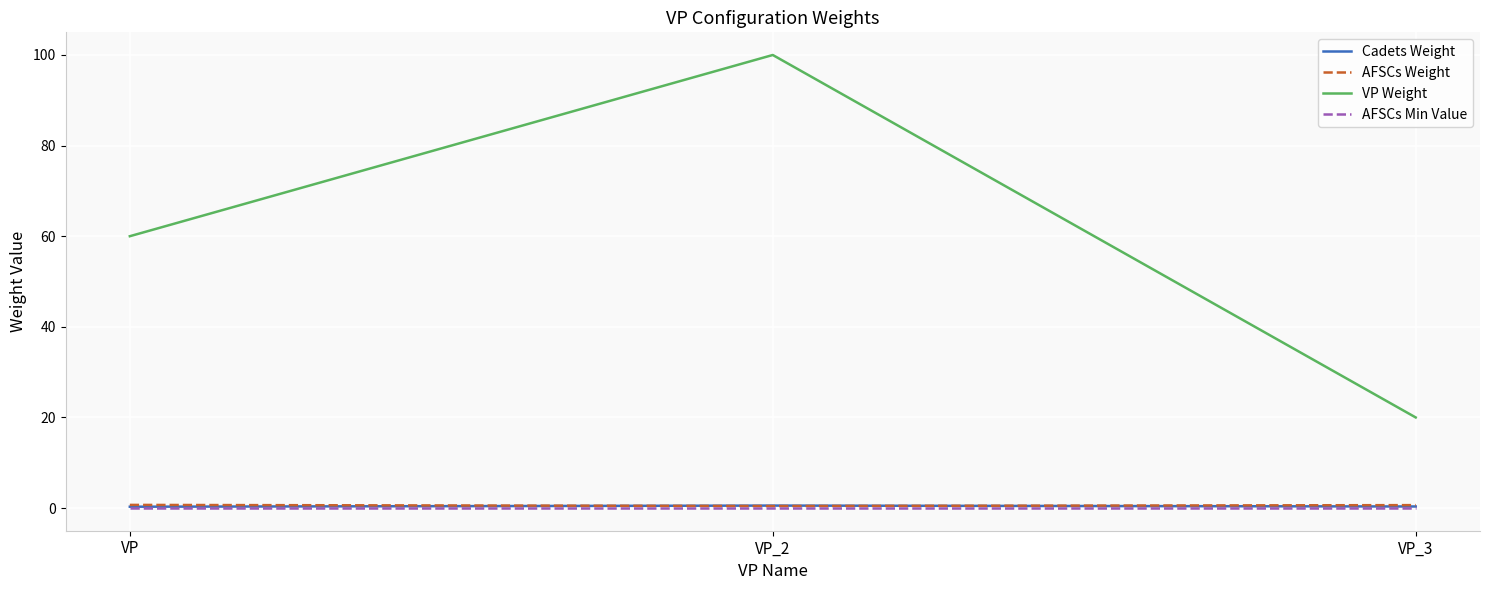

At which category is the sum across all series the highest?

VP_2